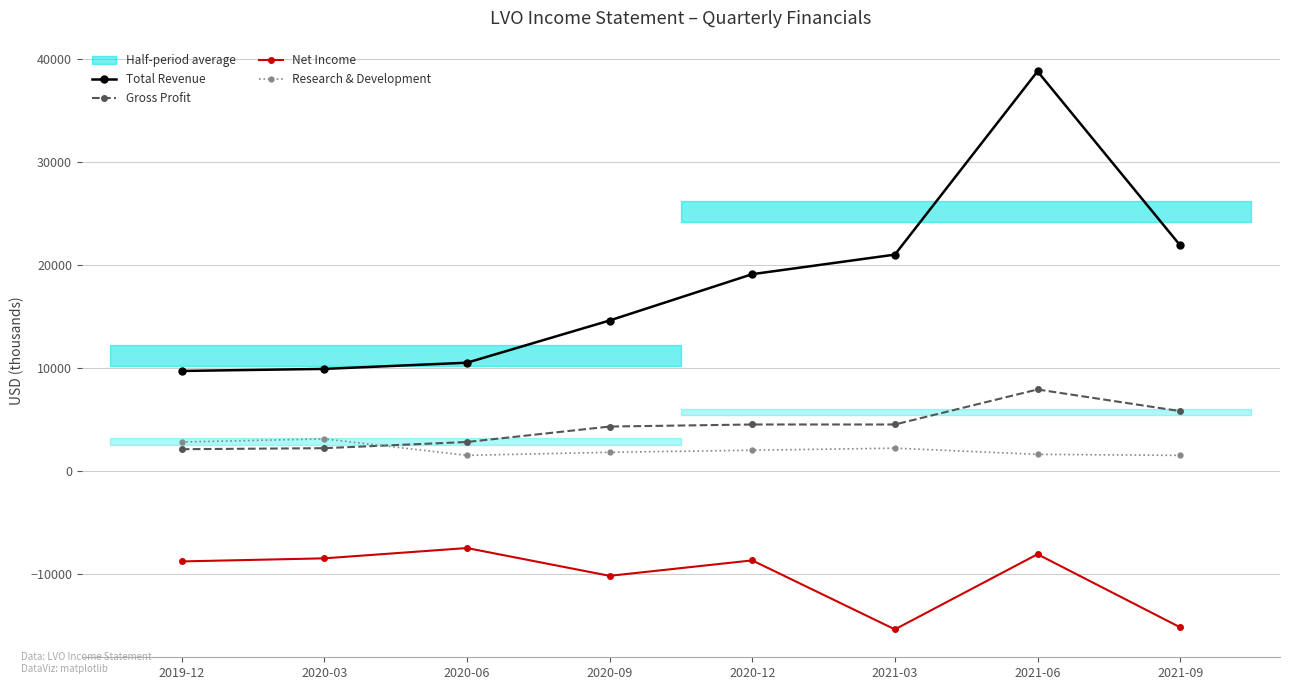

Does the chart have visible grid lines?

Yes